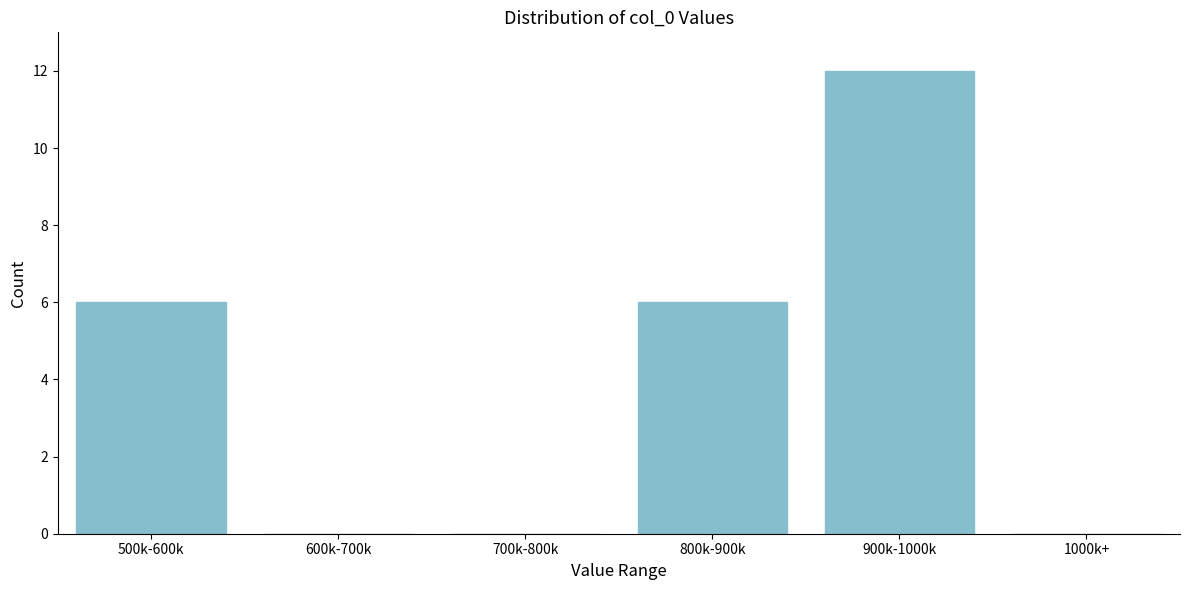

Reading left to right, what are all the values shown in this chart?

500k-600k=6	600k-700k=0	700k-800k=0	800k-900k=6	900k-1000k=12	1000k+=0